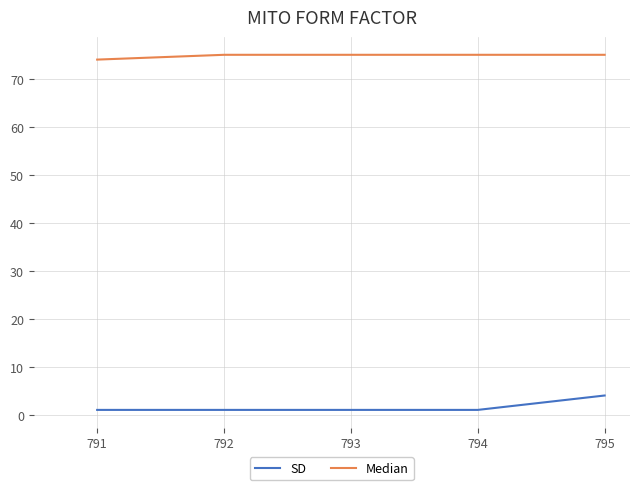

How many series are shown in this chart?

2